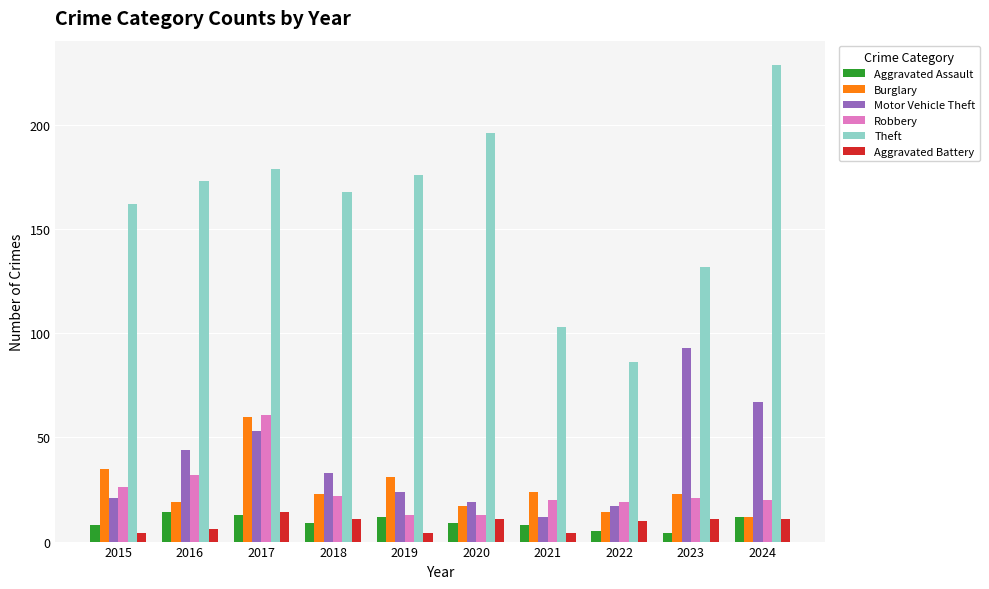

What is the spread (max minus min) of values at 2020?

187